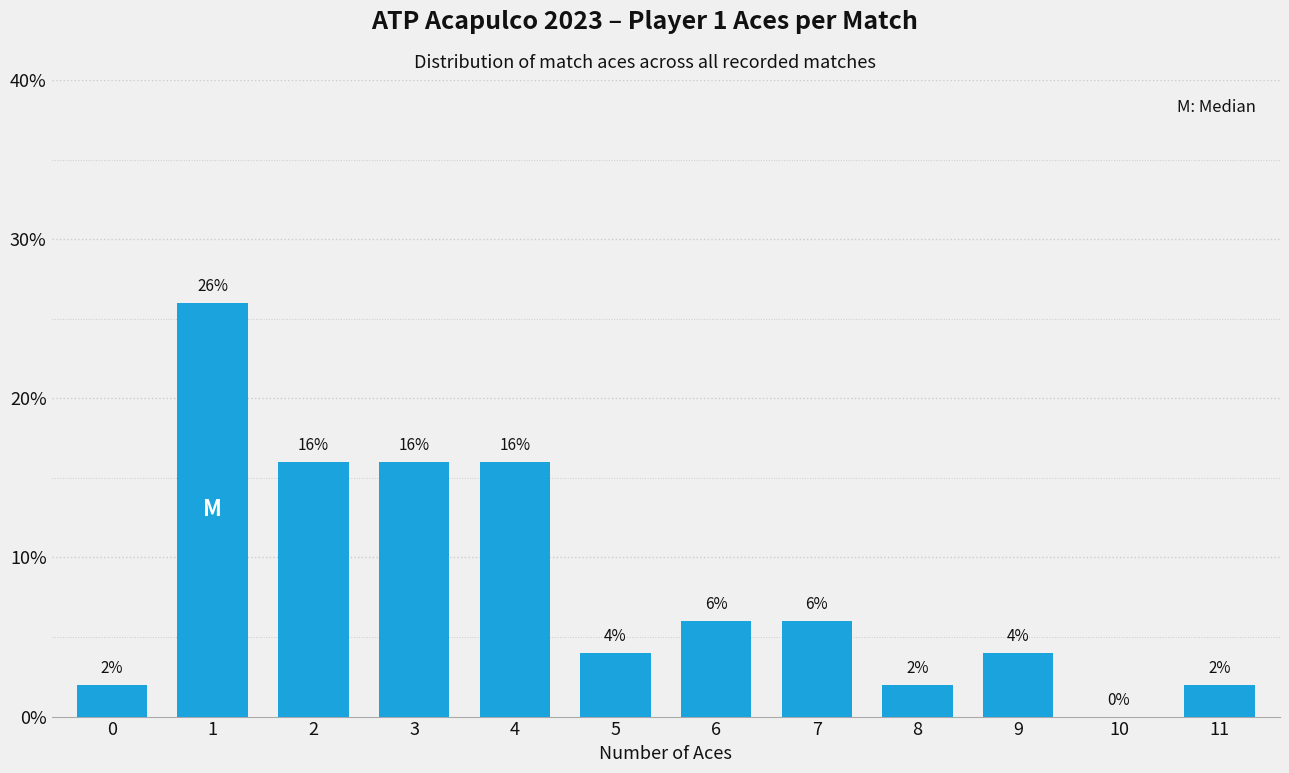

What is the sum of the values at 8 and 0?

4